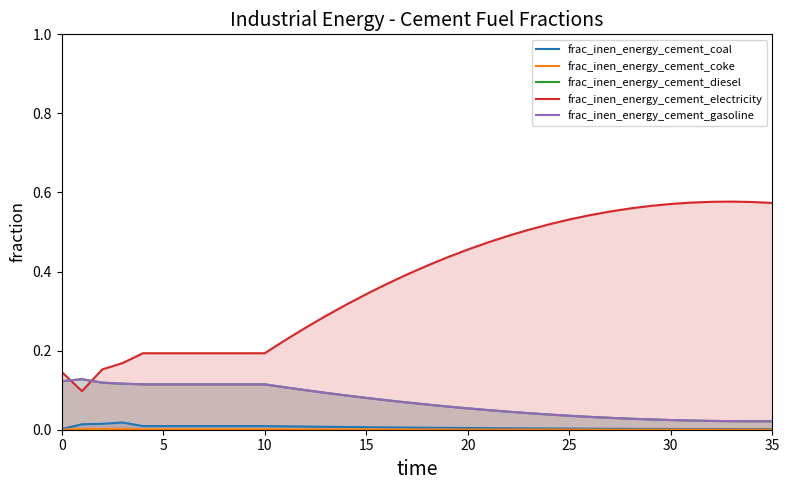

True or false: frac_inen_energy_cement_gasoline and frac_inen_energy_cement_diesel intersect in this chart.

False